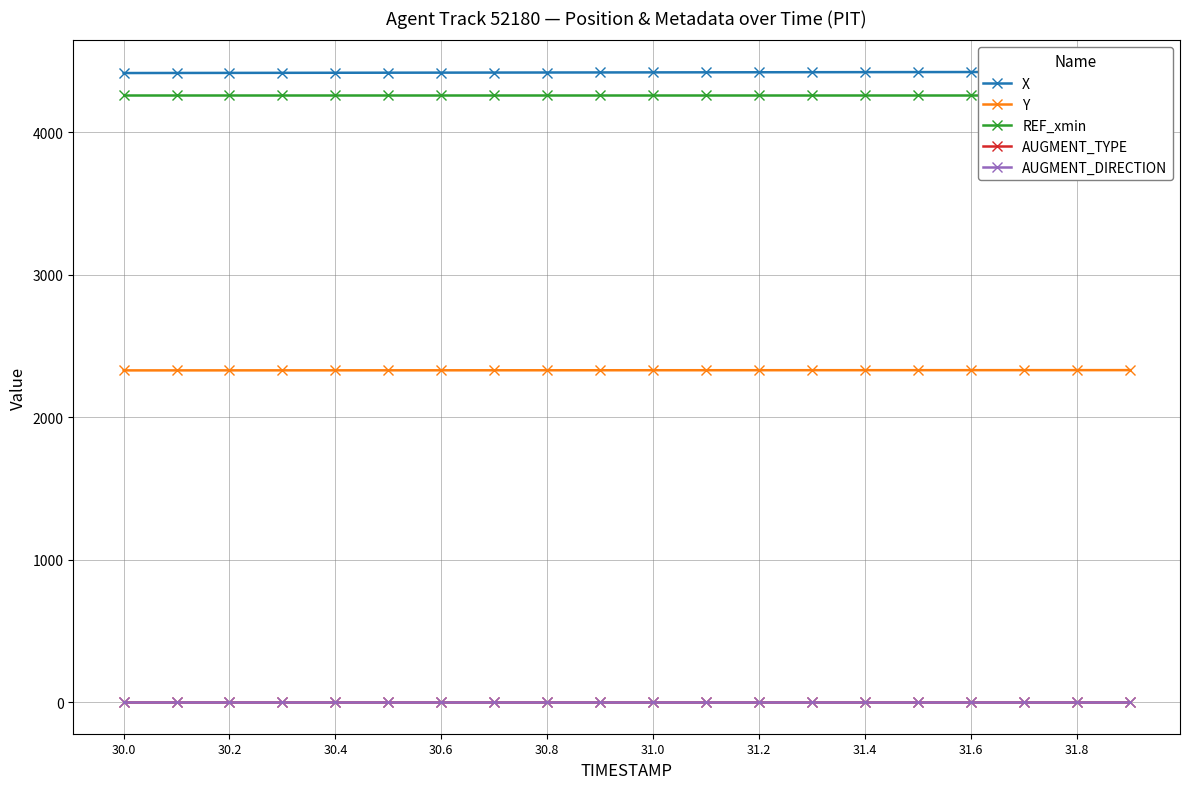

True or false: REF_xmin and Y cross at least once.

False